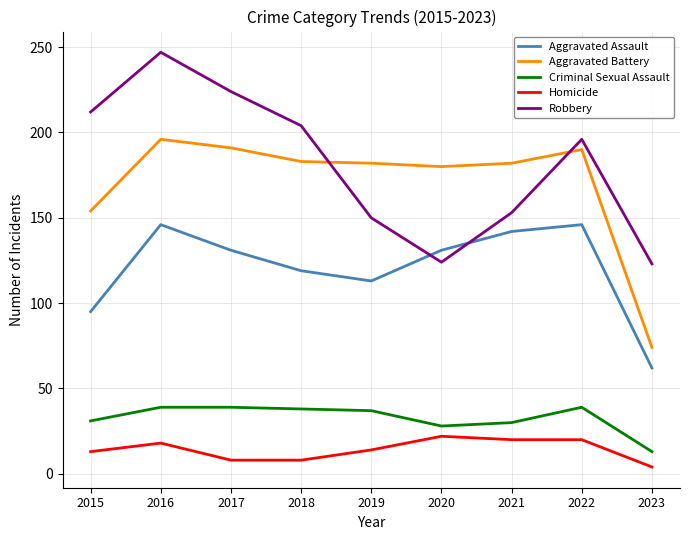

Between 2016 and 2018, which series saw the biggest shift?

Robbery